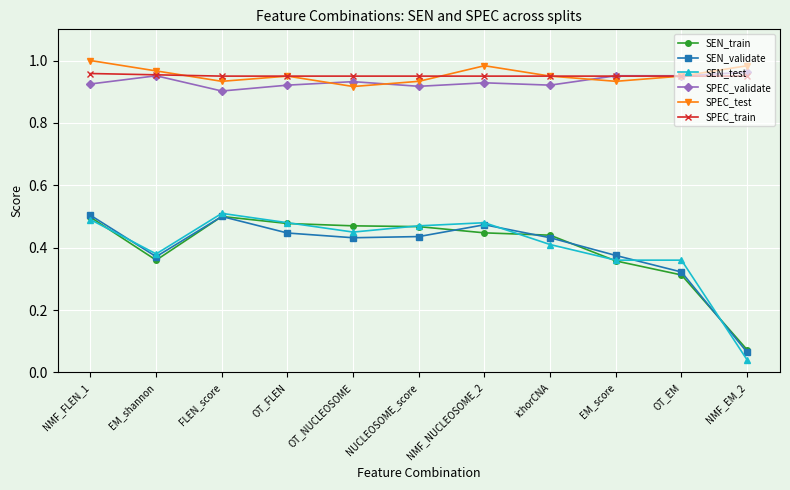

Which label corresponds to the smallest value in the chart?

NMF_EM_2